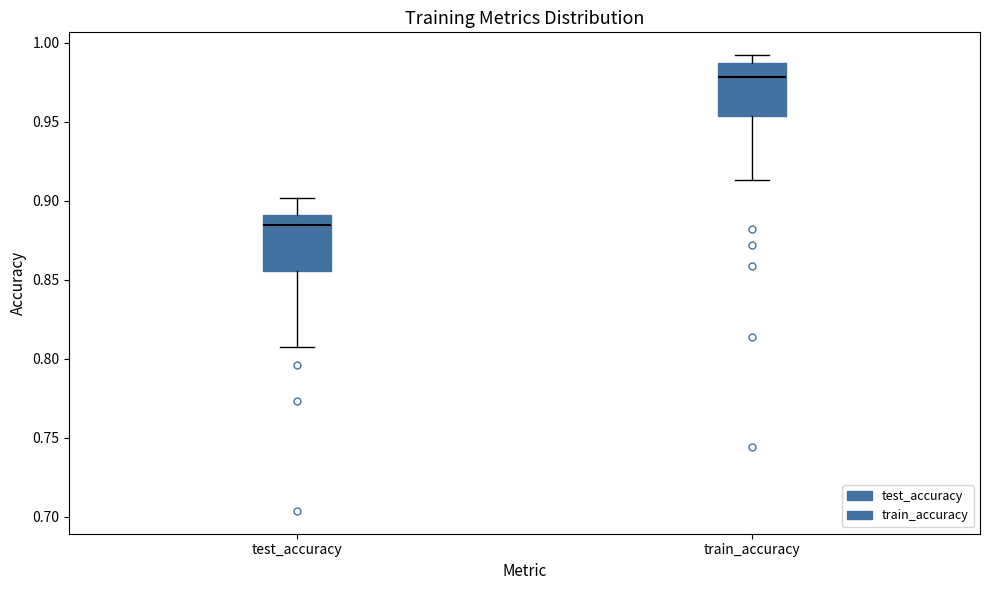

Which box has the lowest median line?

test_accuracy